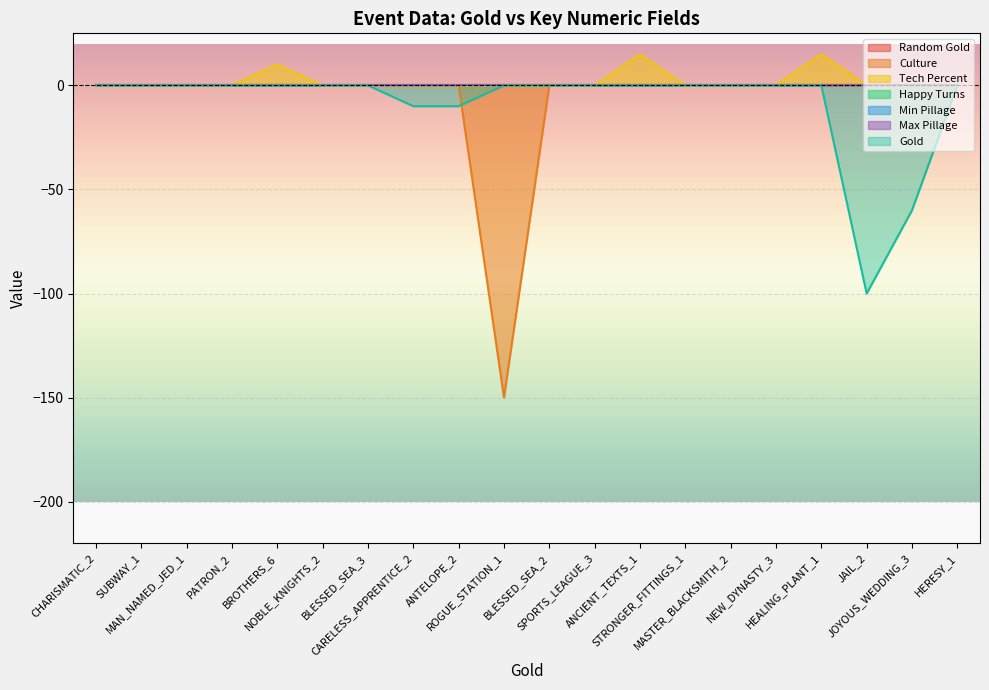

True or false: Culture and Min Pillage intersect in this chart.

False